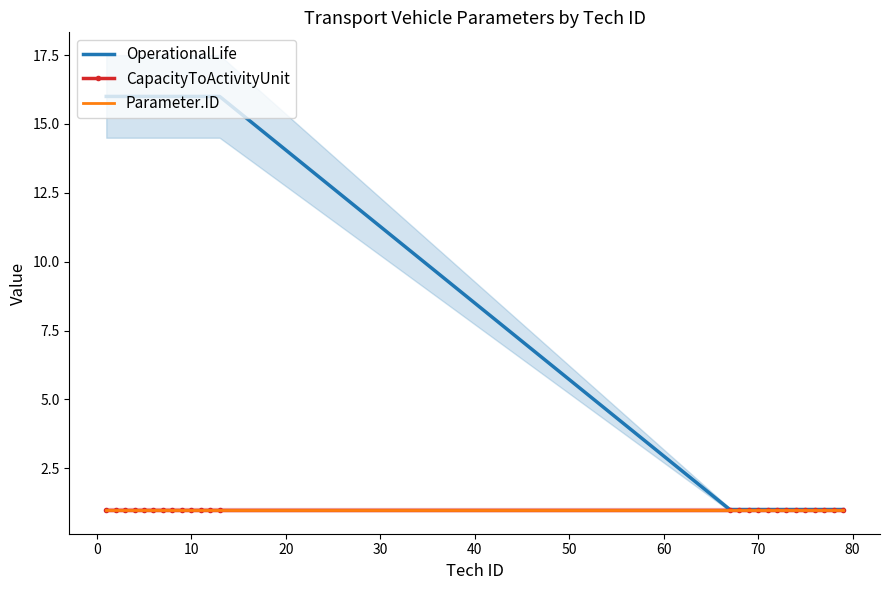

True or false: OperationalLife and CapacityToActivityUnit intersect in this chart.

False